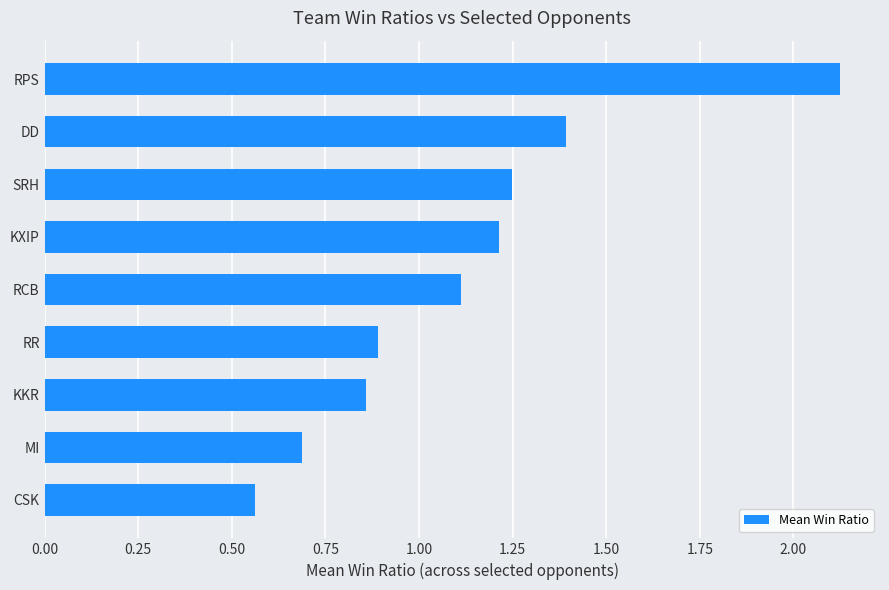

How many series are shown in this chart?

1